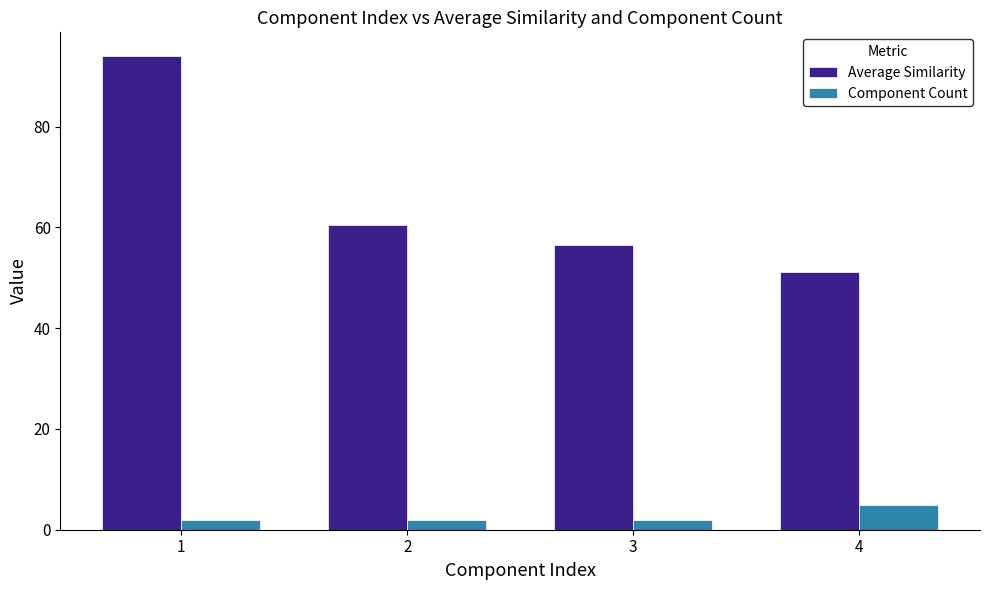

What is the spread (max minus min) of values at 4?

46.2